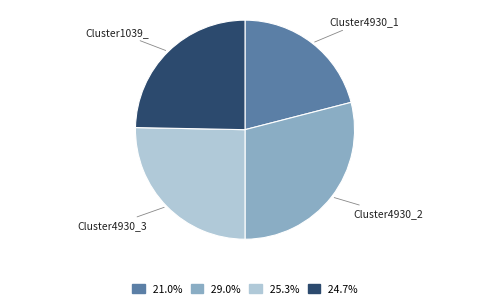

Count the number of slices in the pie.

4